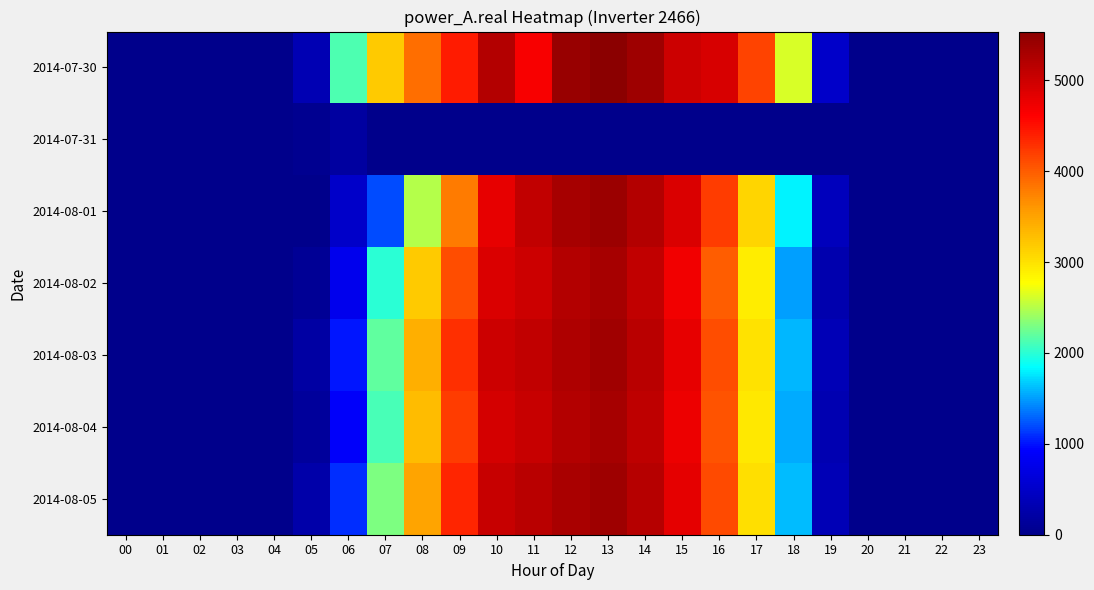

Reading left to right, transcribe all the data shown in this chart.

2014-07-30: 00=0.0	01=0.0	02=0.0	03=0.0	04=0.0	05=334.6	06=2129.1	07=3198.2	08=3881.8	09=4420.9	10=5192.8	11=4668.5	12=5418.2	13=5537.2	14=5365.2	15=5001.6	16=4919.2	17=4158.0	18=2619.7	19=517.6	20=0.0	21=0.0	22=0.0	23=0.0
2014-07-31: 00=0.0	01=0.0	02=0.0	03=0.0	04=0.0	05=52.4	06=192.1	07=0.0	08=0.0	09=0.0	10=0.0	11=0.0	12=0.0	13=0.0	14=0.0	15=0.0	16=0.0	17=0.0	18=0.0	19=0.0	20=0.0	21=0.0	22=0.0	23=0.0
2014-08-01: 00=0.0	01=0.0	02=0.0	03=0.0	04=0.0	05=0.0	06=500.0	07=1200.0	08=2500.0	09=3800.0	10=4800.0	11=5100.0	12=5300.0	13=5400.0	14=5200.0	15=4900.0	16=4200.0	17=3100.0	18=1800.0	19=400.0	20=0.0	21=0.0	22=0.0	23=0.0
2014-08-02: 00=0.0	01=0.0	02=0.0	03=0.0	04=0.0	05=100.0	06=800.0	07=2000.0	08=3200.0	09=4100.0	10=4900.0	11=5000.0	12=5200.0	13=5300.0	14=5100.0	15=4700.0	16=4000.0	17=2900.0	18=1500.0	19=300.0	20=0.0	21=0.0	22=0.0	23=0.0
2014-08-03: 00=0.0	01=0.0	02=0.0	03=0.0	04=0.0	05=200.0	06=1000.0	07=2200.0	08=3400.0	09=4300.0	10=5000.0	11=5100.0	12=5250.0	13=5350.0	14=5150.0	15=4800.0	16=4100.0	17=3000.0	18=1600.0	19=350.0	20=0.0	21=0.0	22=0.0	23=0.0
2014-08-04: 00=0.0	01=0.0	02=0.0	03=0.0	04=0.0	05=150.0	06=900.0	07=2100.0	08=3300.0	09=4200.0	10=4950.0	11=5050.0	12=5210.0	13=5310.0	14=5110.0	15=4750.0	16=4050.0	17=2950.0	18=1550.0	19=320.0	20=0.0	21=0.0	22=0.0	23=0.0
2014-08-05: 00=0.0	01=0.0	02=0.0	03=0.0	04=0.0	05=250.0	06=1100.0	07=2300.0	08=3500.0	09=4350.0	10=5050.0	11=5150.0	12=5280.0	13=5380.0	14=5180.0	15=4820.0	16=4120.0	17=3020.0	18=1620.0	19=360.0	20=0.0	21=0.0	22=0.0	23=0.0